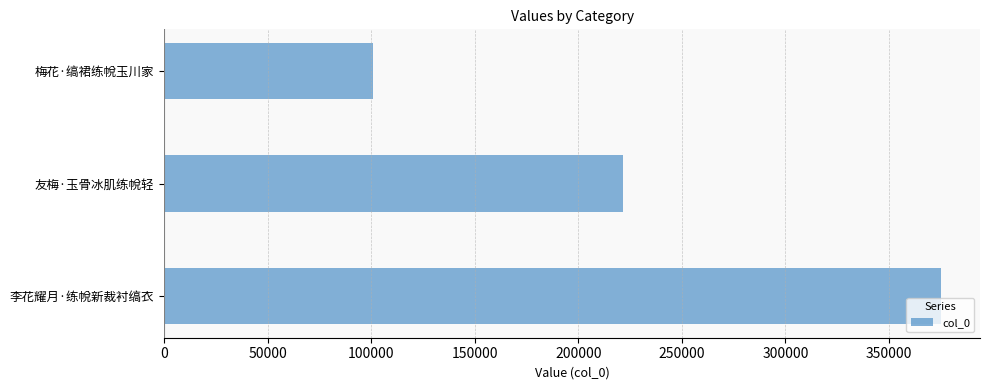

How many values are between 100972 and 375202?

3